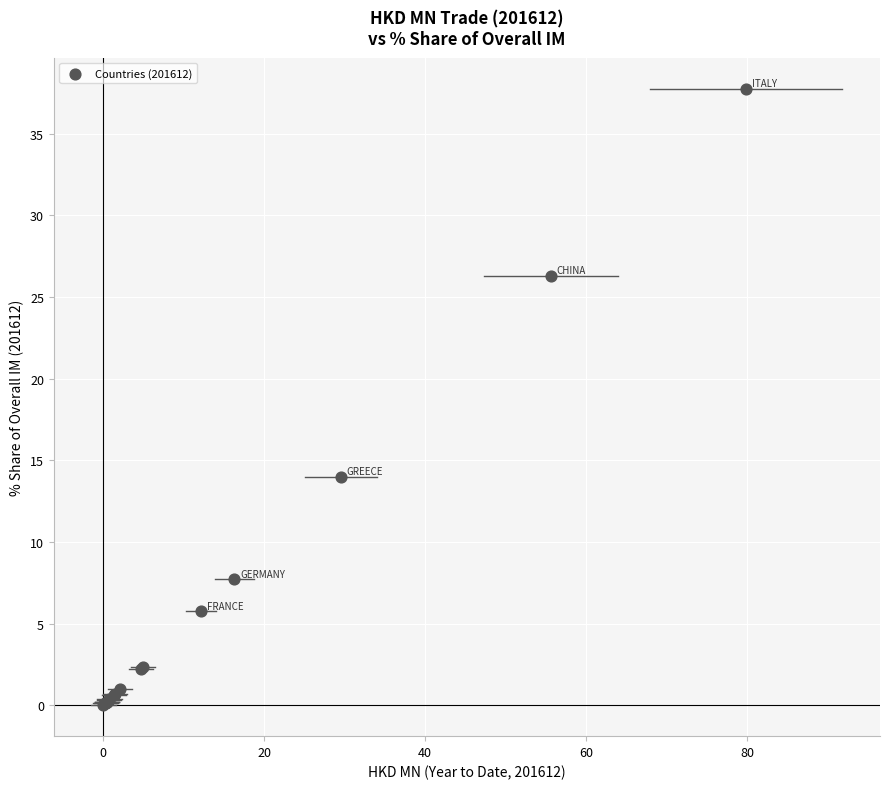

What Y value in the scatter plot is closest to 18?

14.0